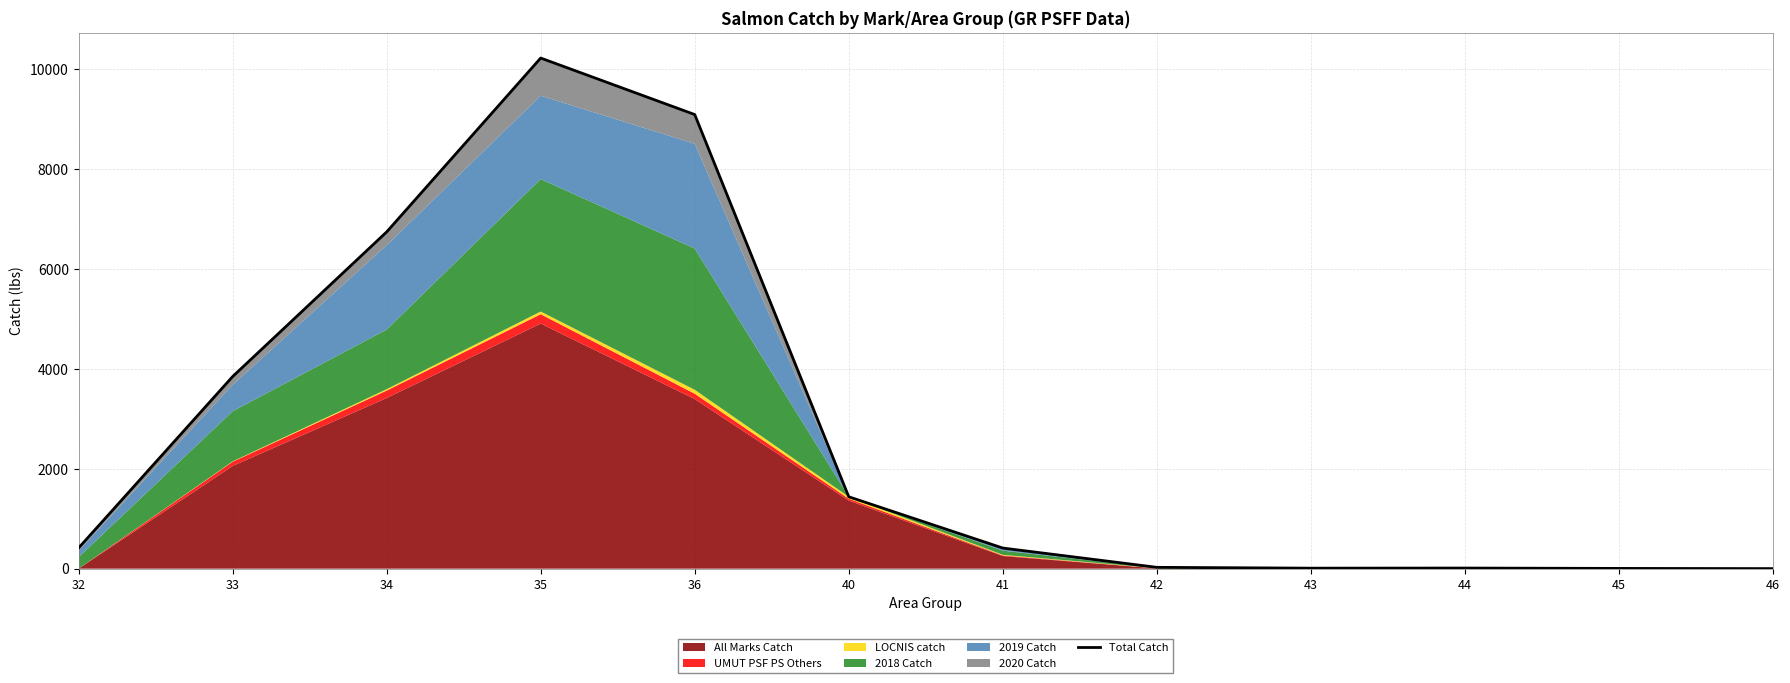

Reading right to left, extract all data points from this chart.

1.0	5.0	12.0	10.0	26.4	412.4	1438.0	9086.0	10216.8	6737.6	3843.6	413.4